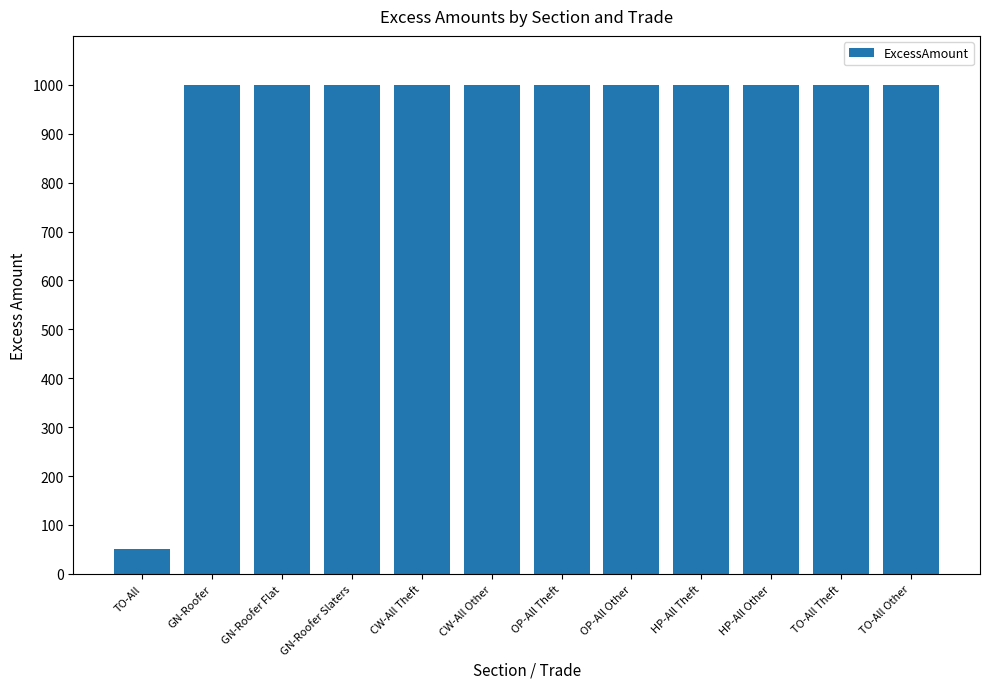

What is the difference between the second highest and minimum values?

950